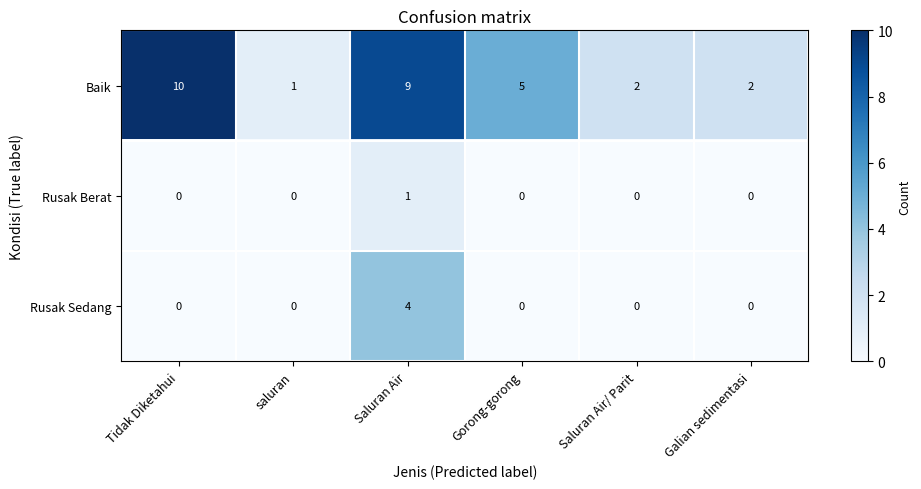

How many data points does each series have?

6